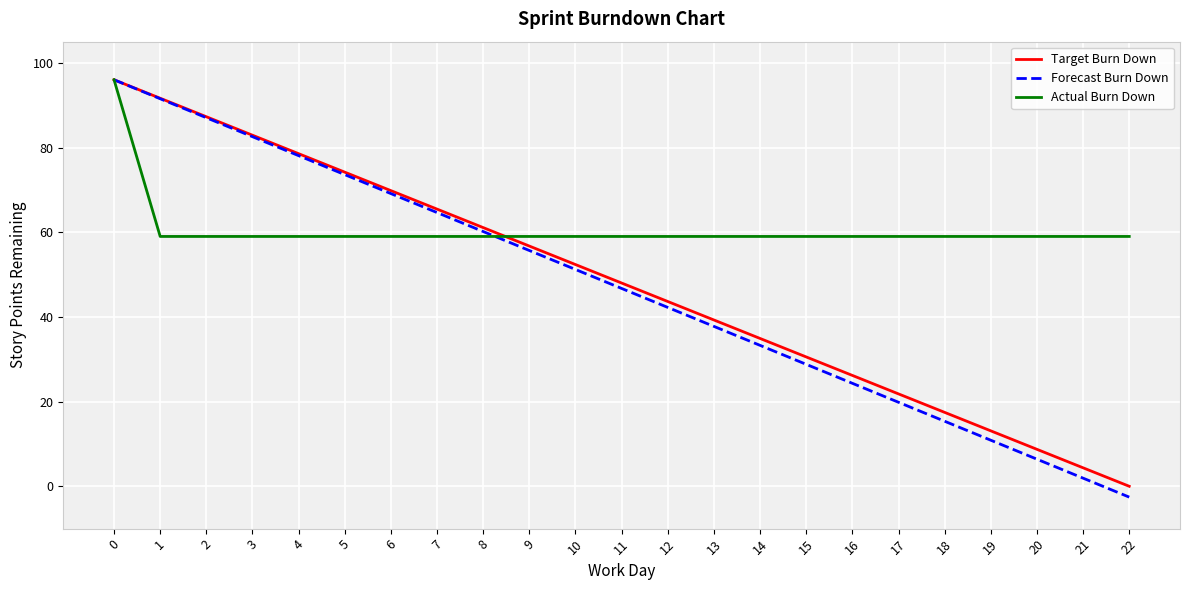

True or false: Actual Burn Down has a value of 100.8 at 8.

False